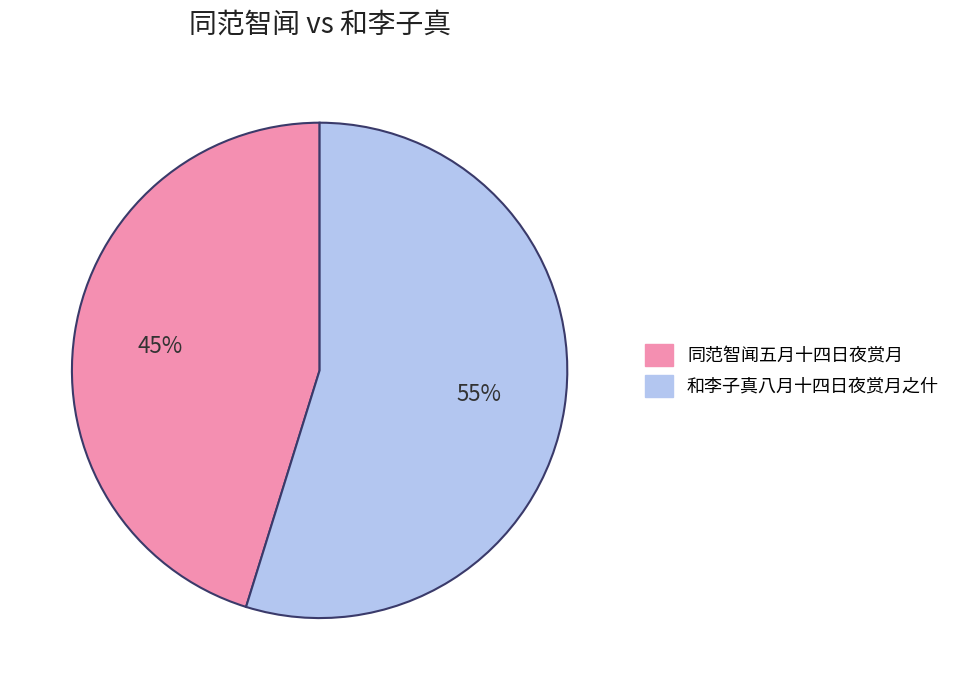

Approximately how many times larger is the value at 同范智闻五月十四日夜赏月 compared to 和李子真八月十四日夜赏月之什?

0.8